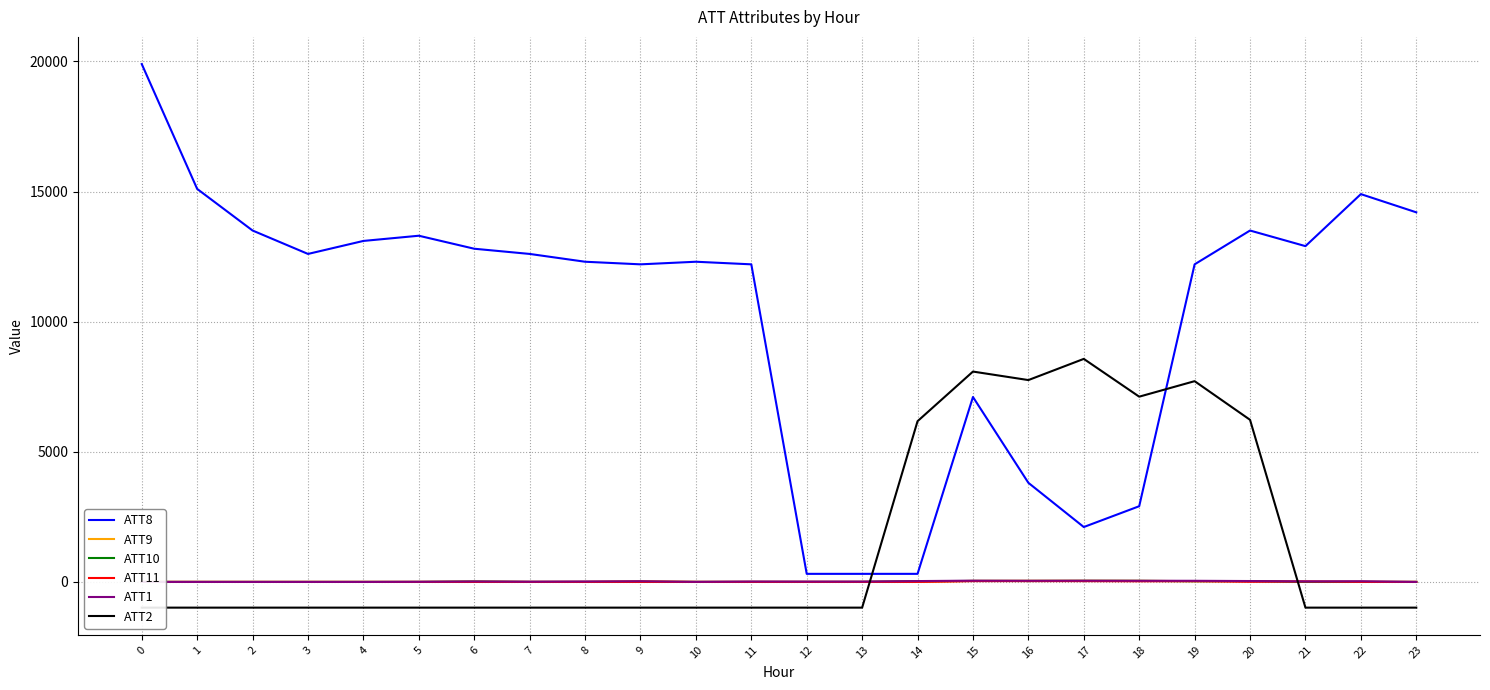

The ATT8 series shows 6103.0 at 23. True or false?

False